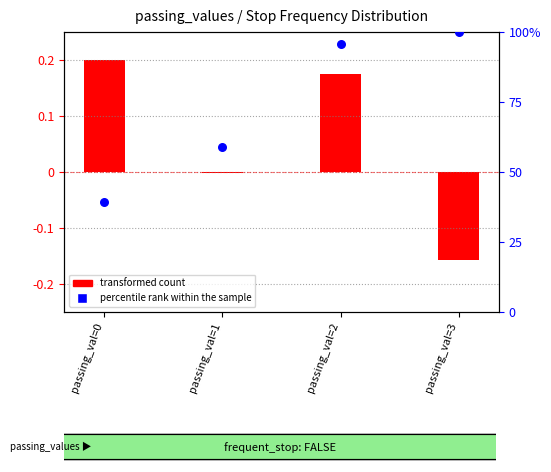

Which has a higher value, passing_val=3 or passing_val=2?

passing_val=3